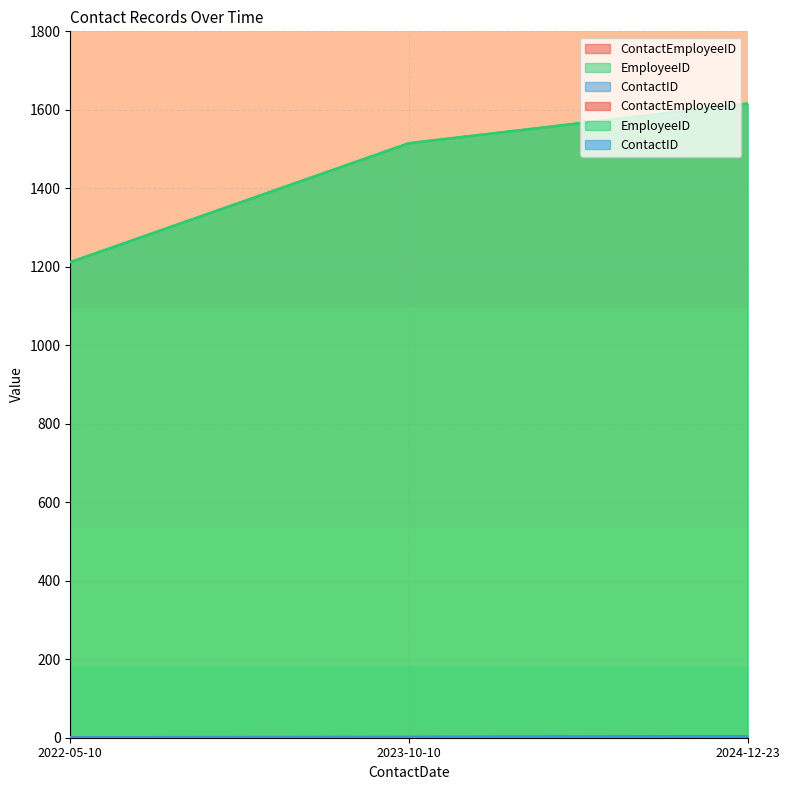

How many values in the ContactEmployeeID series exceed 2?

1